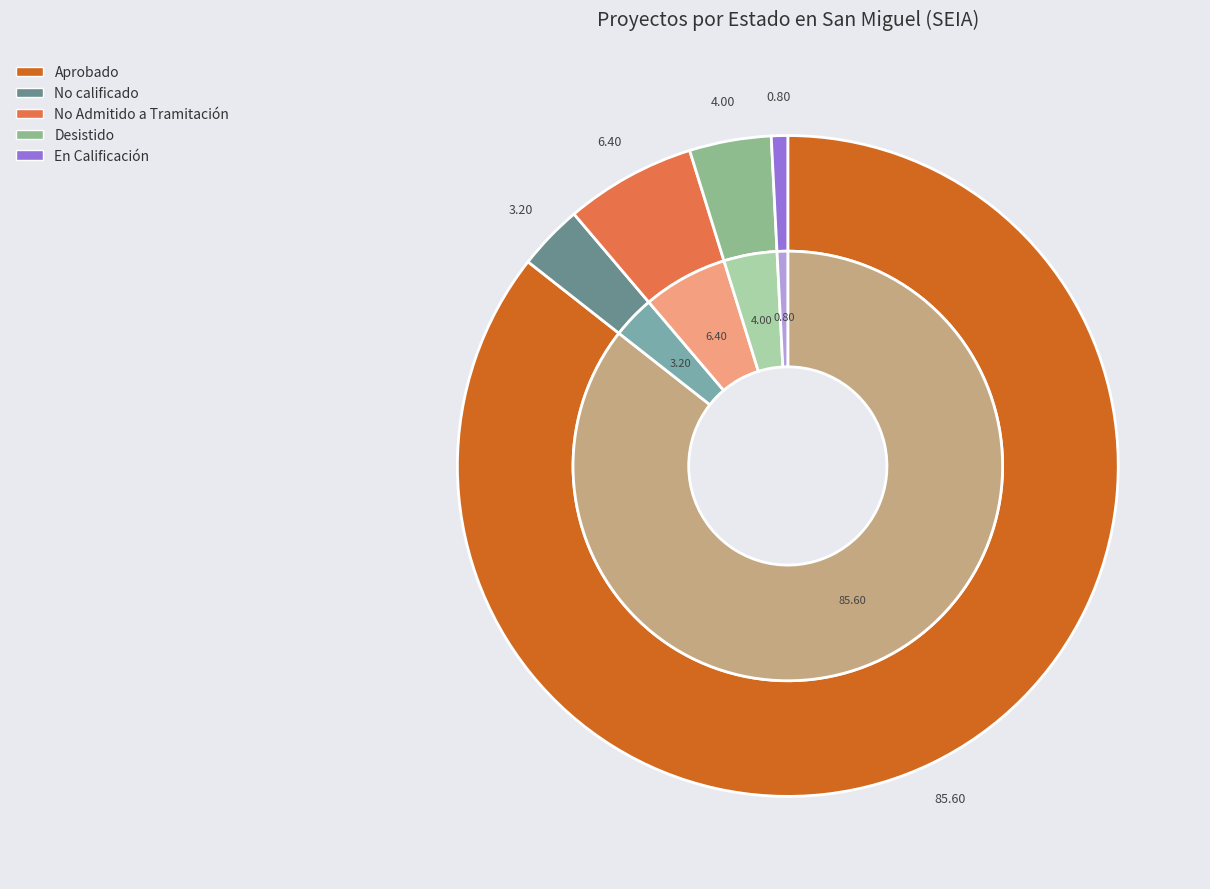

Is there any slice that represents more than half of the pie?

Yes